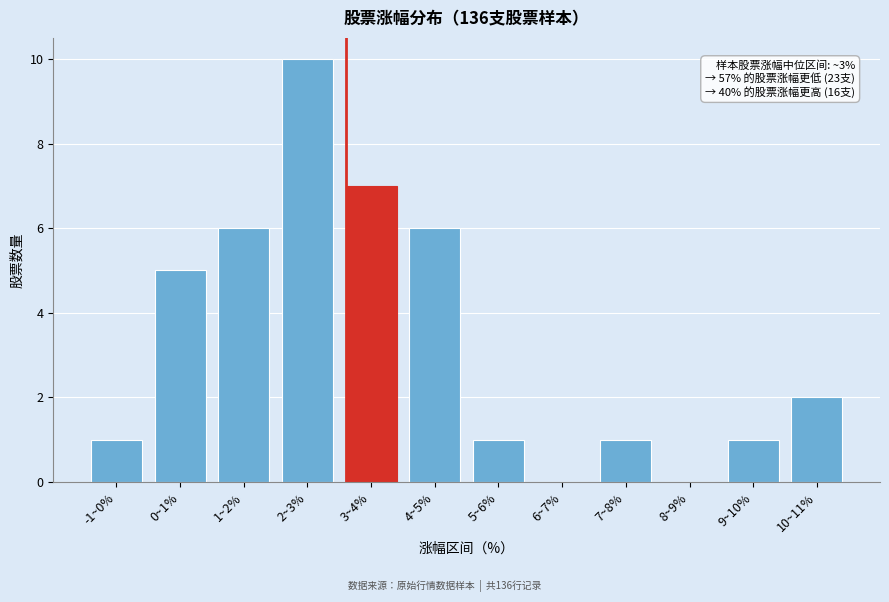

Reading left to right, what are all the values shown in this chart?

-1~0%=1	0~1%=5	1~2%=6	2~3%=10	3~4%=7	4~5%=6	5~6%=1	6~7%=0	7~8%=1	8~9%=0	9~10%=1	10~11%=2